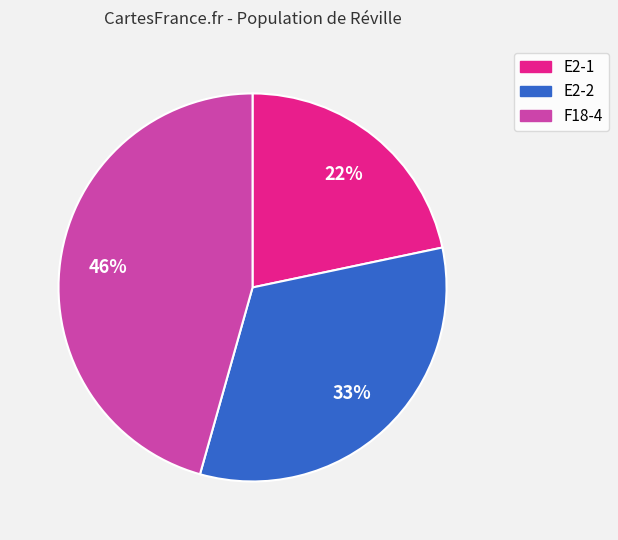

Approximately how many times larger is the value at F18-4 compared to E2-2?

1.4